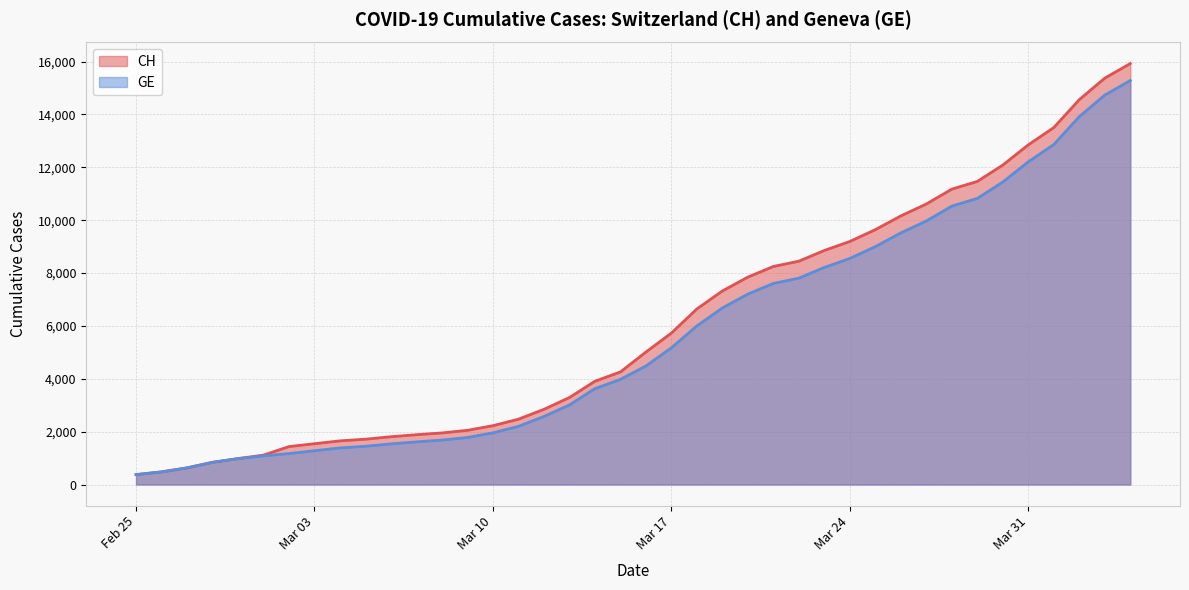

What is the label of the 15th point from the right?

2020-03-21